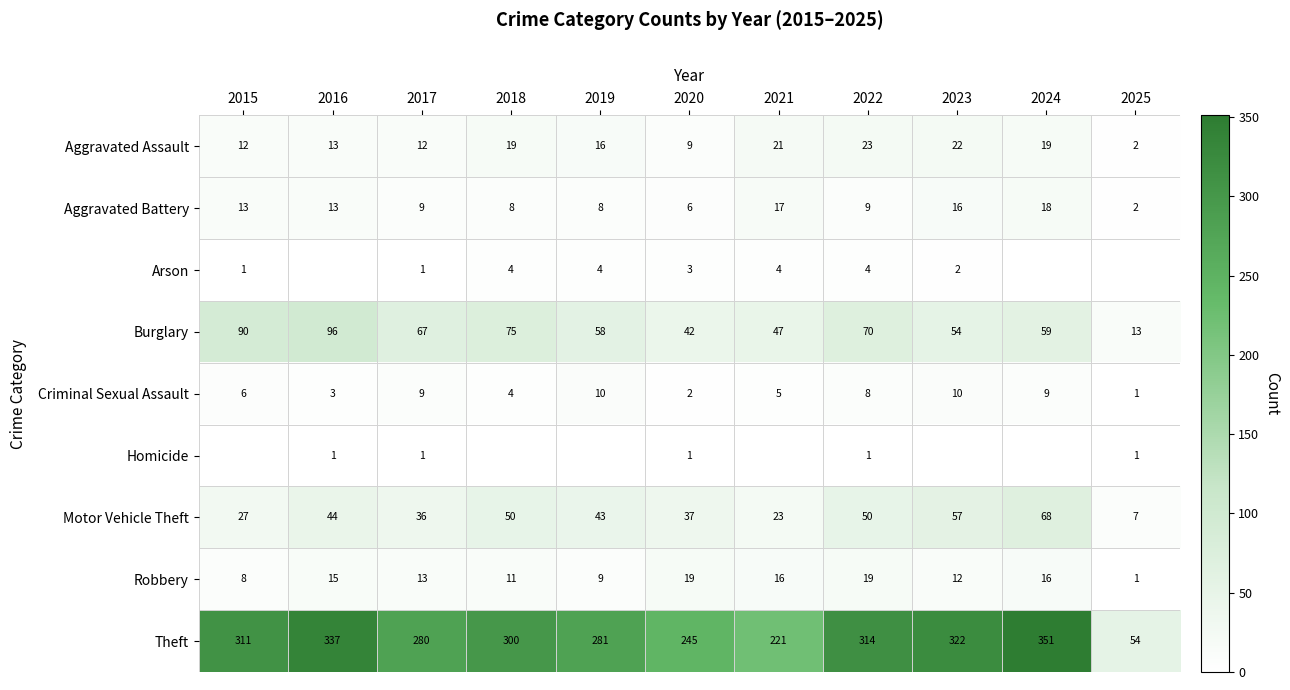

Rank the categories by Theft value from lowest to highest.

2025, 2021, 2020, 2017, 2019, 2018, 2015, 2022, 2023, 2016, 2024